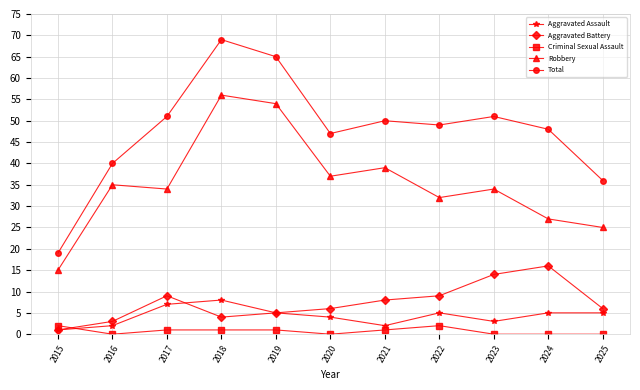

How many distinct data groups are displayed?

5